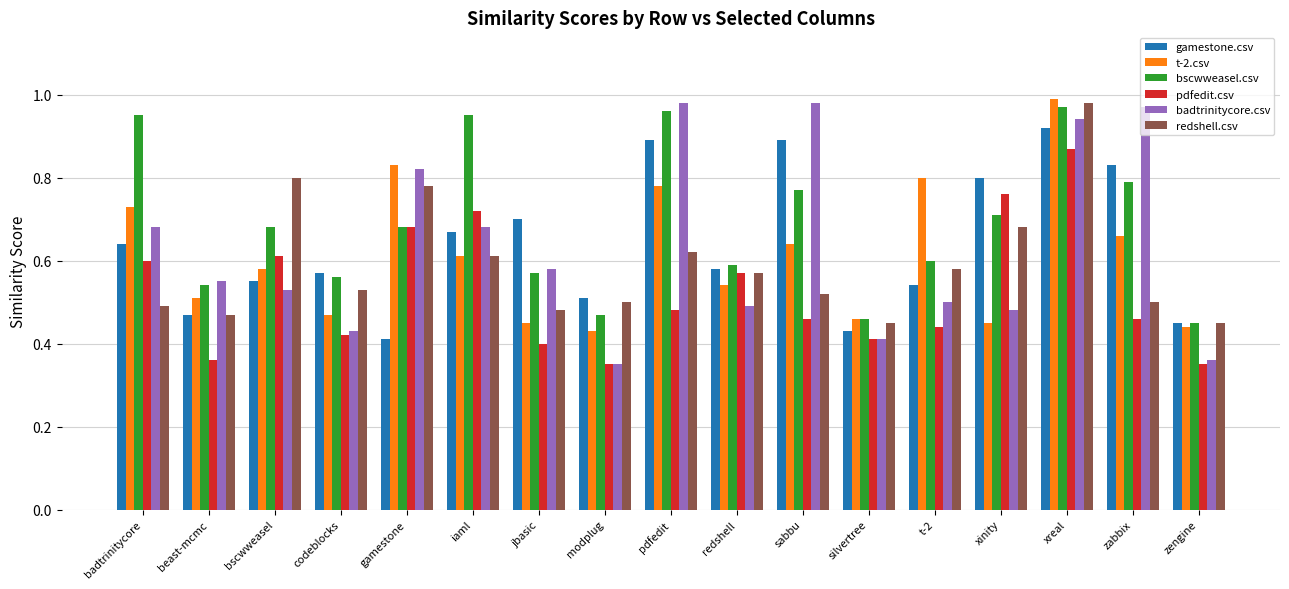

How many bars are there in each group?

6